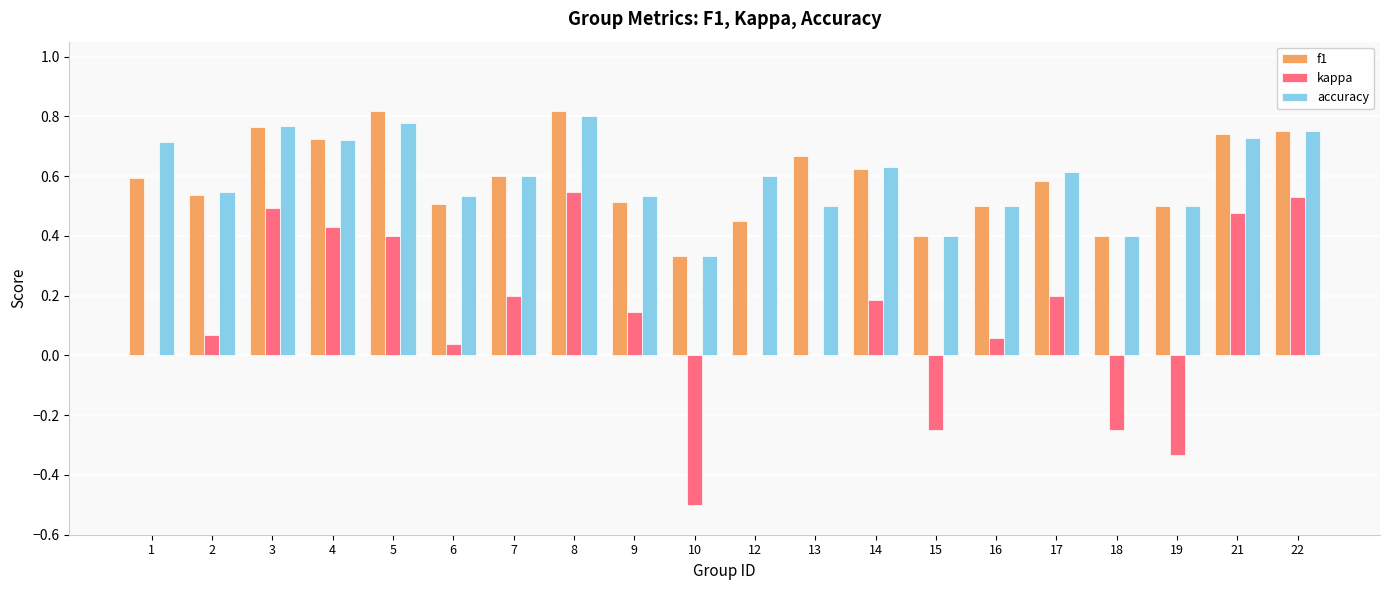

Which series changed the most between 8 and 17?

kappa